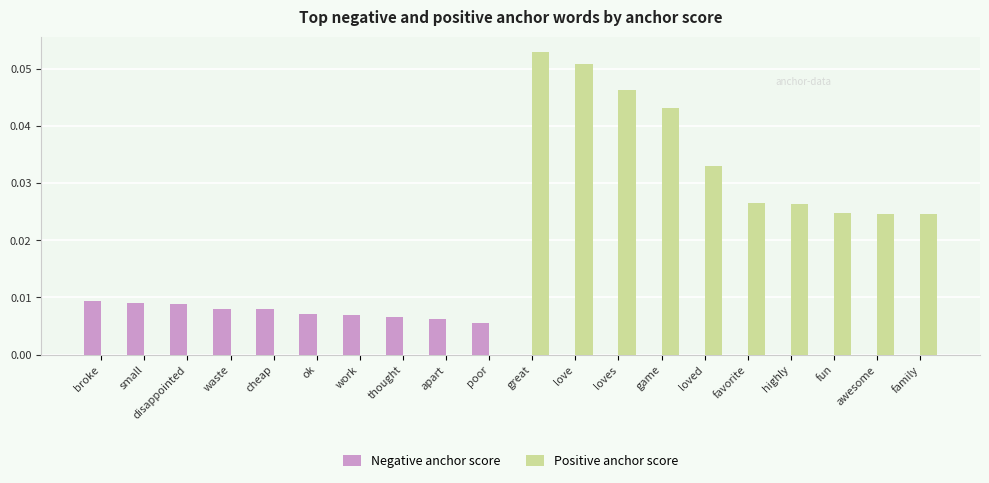

Which series changed the most between small and awesome?

Positive anchor score